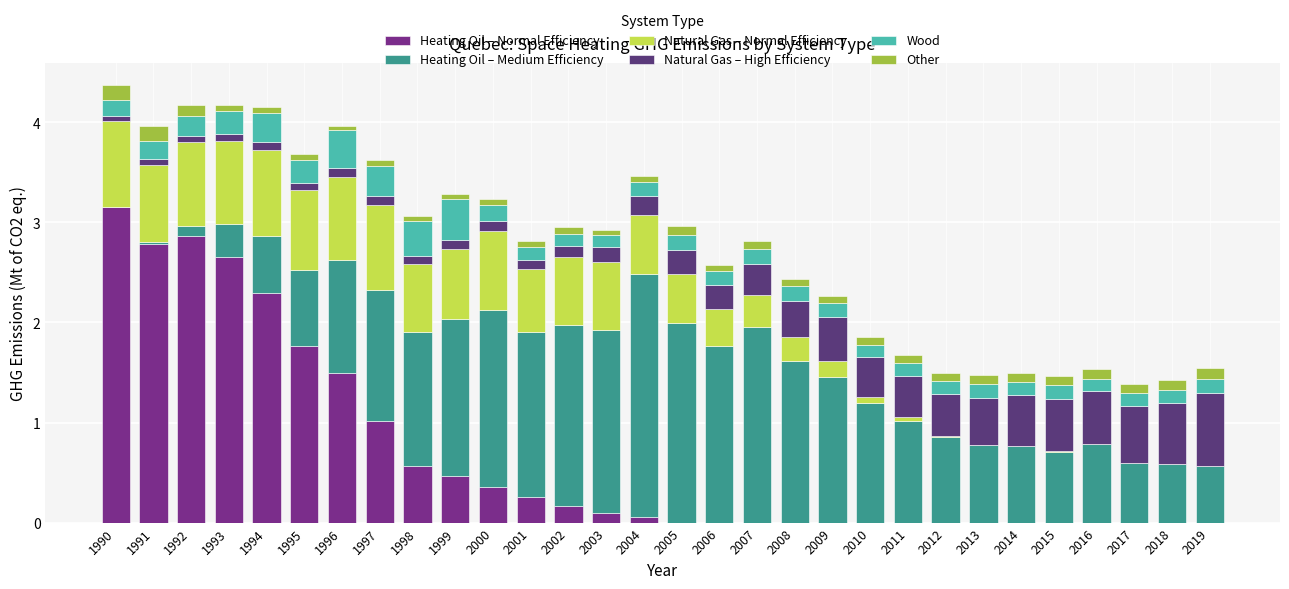

How many categories are shown in the chart?

30